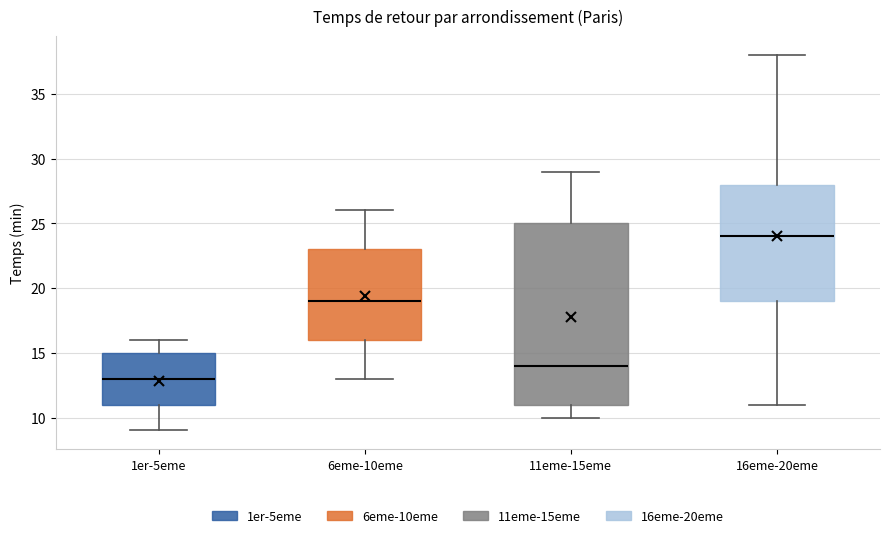

Reading left to right, transcribe this box plot: for each box, give where its median line is, the range the box spans, and where its two whiskers end, as read against the y-axis. The values are not printed on the chart, so give them approximately, as read against the axis.

1er-5eme: median 13, box 11 to 15, whiskers 9 to 16
6eme-10eme: median 19, box 16 to 23, whiskers 13 to 26
11eme-15eme: median 14, box 11 to 25, whiskers 10 to 29
16eme-20eme: median 24, box 19 to 28, whiskers 11 to 38